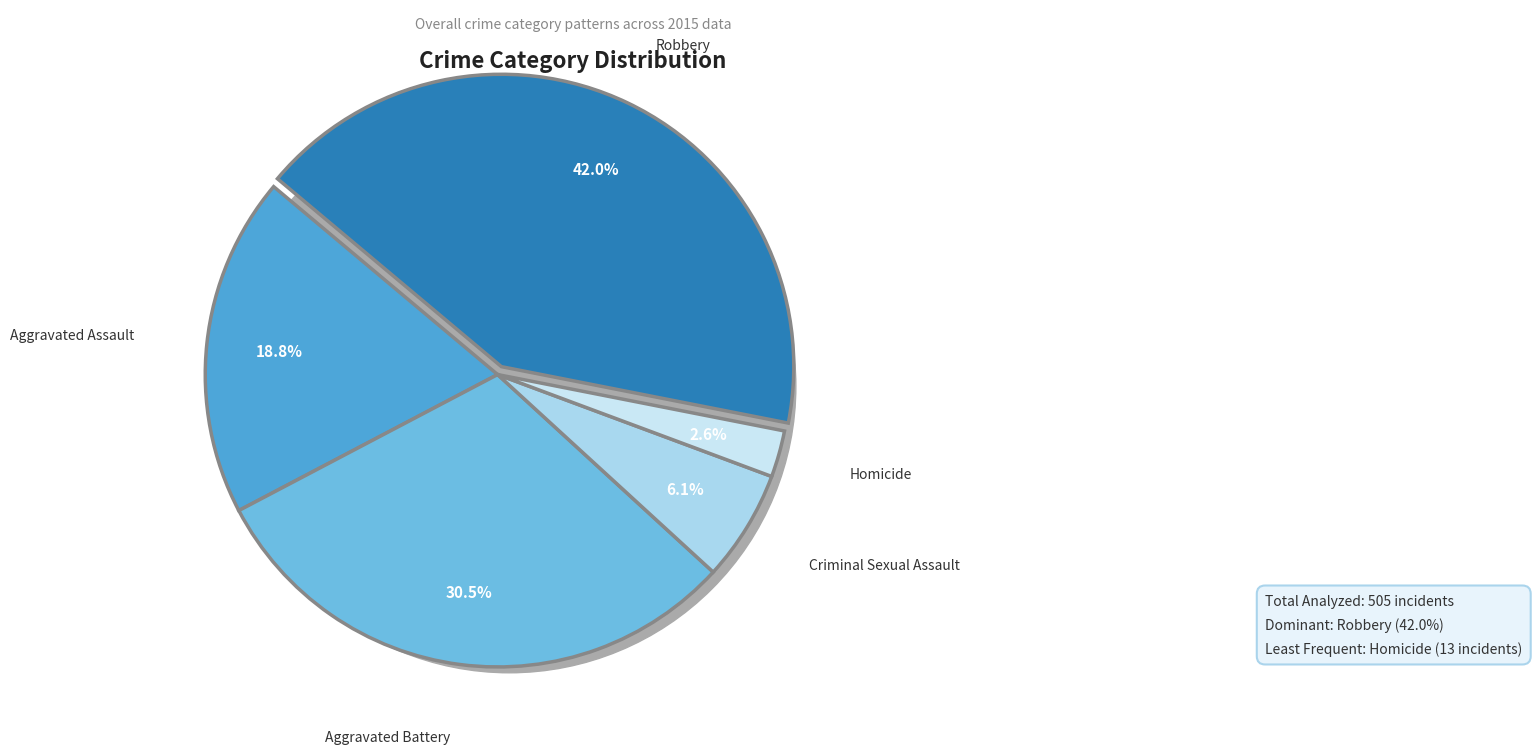

Is it true that Criminal Sexual Assault is 1% of the pie?

False